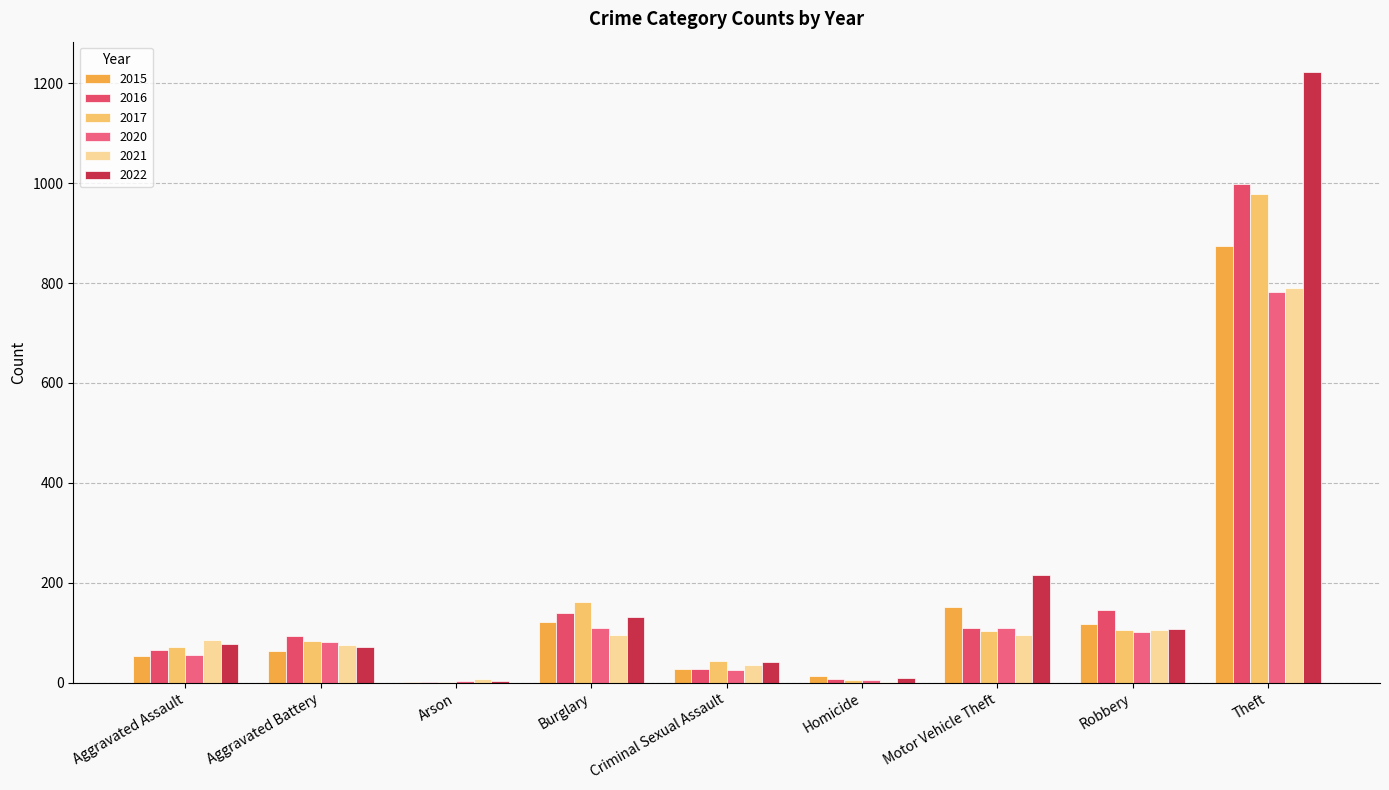

Rank the series at Criminal Sexual Assault from lowest to highest value.

2020, 2015, 2016, 2021, 2022, 2017